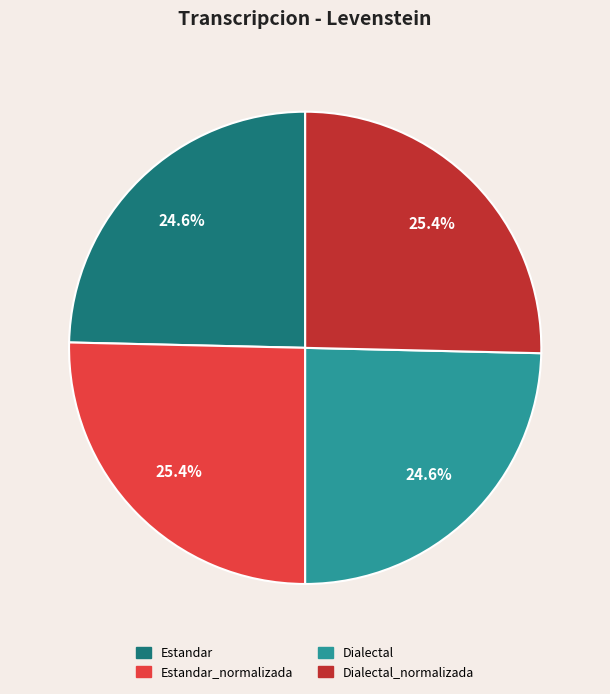

How many segments does this pie chart have?

4